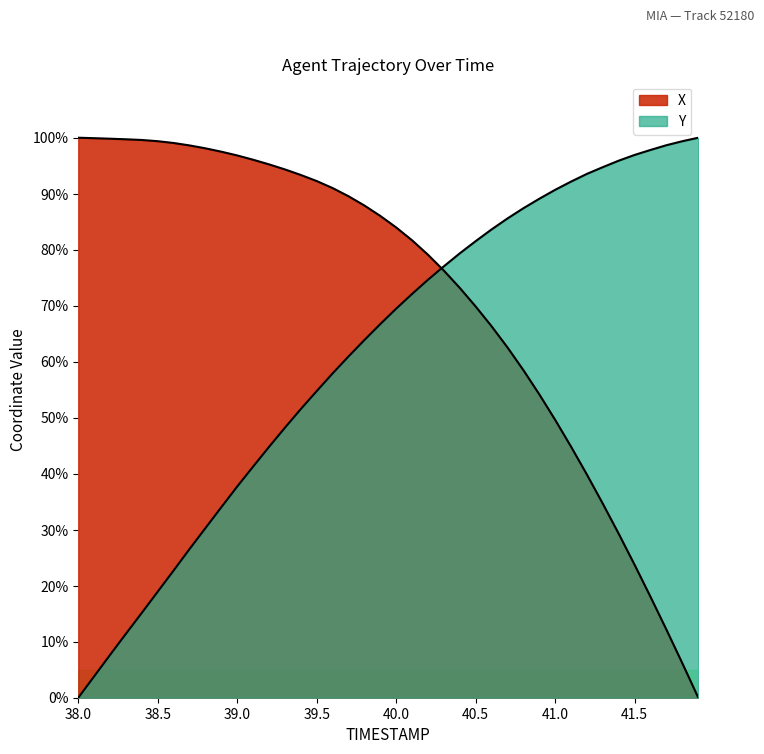

What is the sum of all Y values?

2458.2